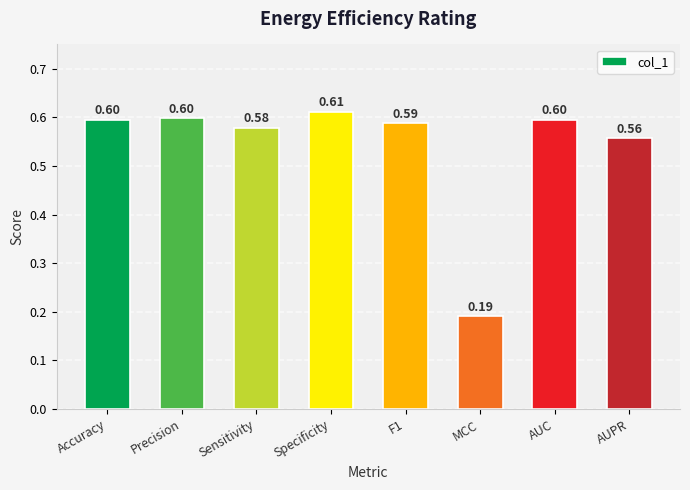

What is the average value?

0.5